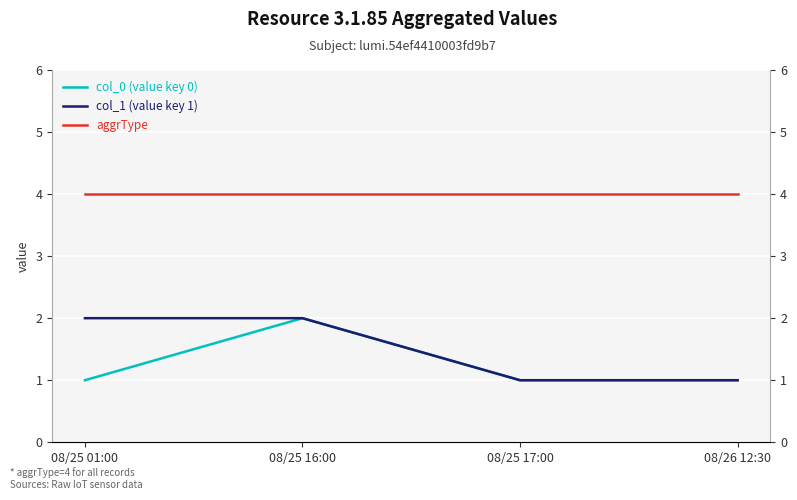

What are all the series names shown in the legend?

col_0 (value key 0), col_1 (value key 1), aggrType